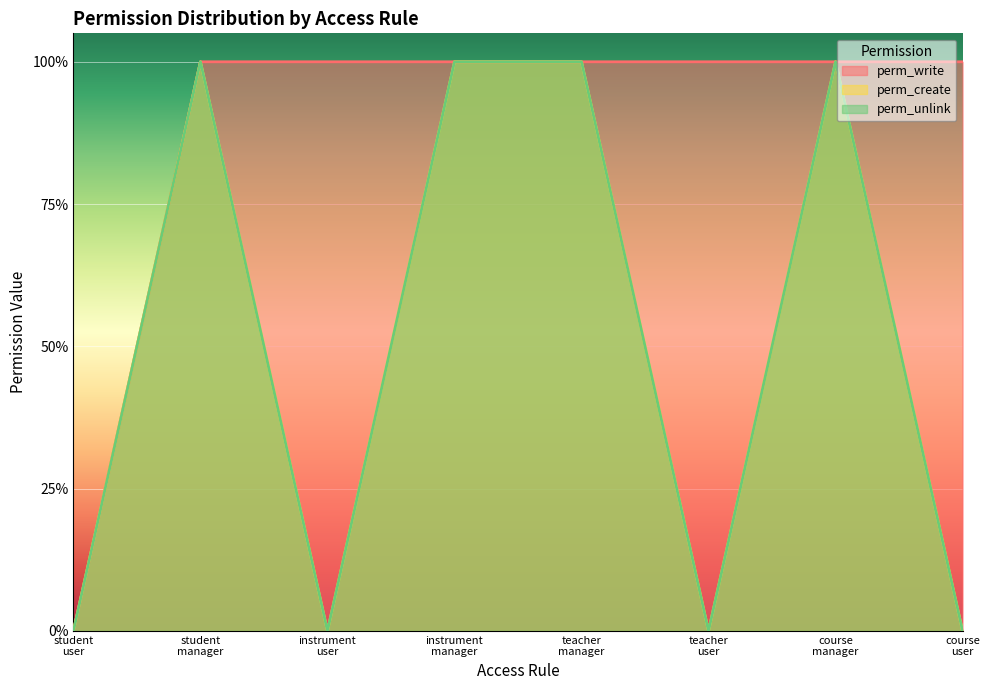

Between teacher user and course user, which series saw the biggest shift?

perm_write